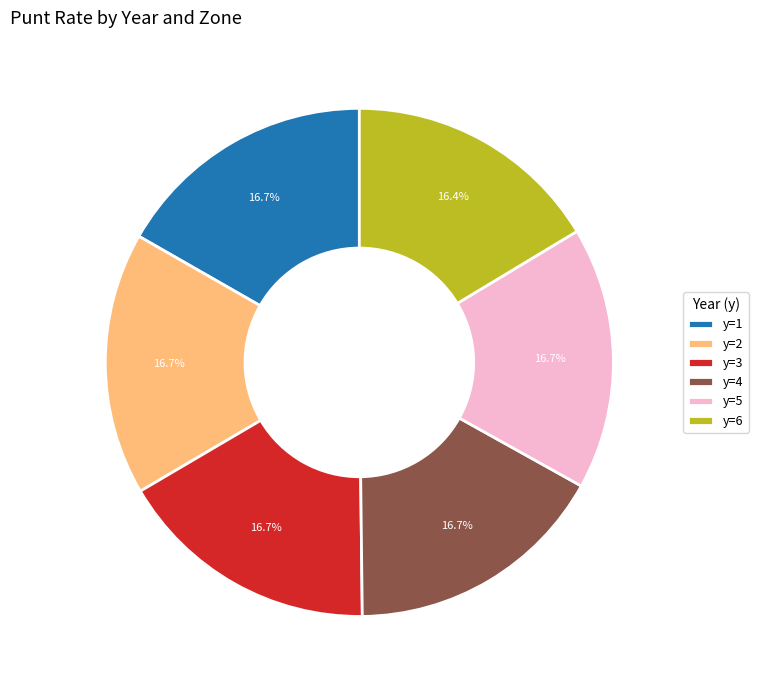

To the nearest percent, what portion does y=1 represent?

17%